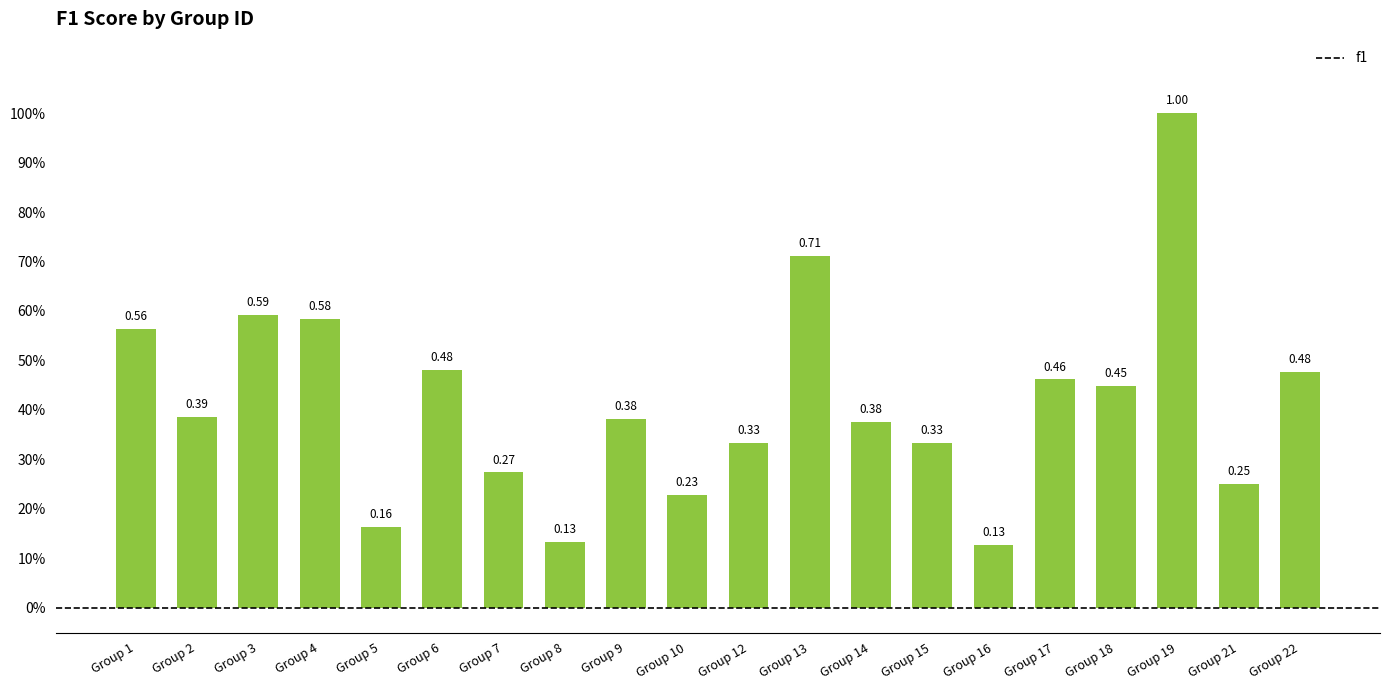

The chart shows a value of 0.3 at Group 15. True or false?

True